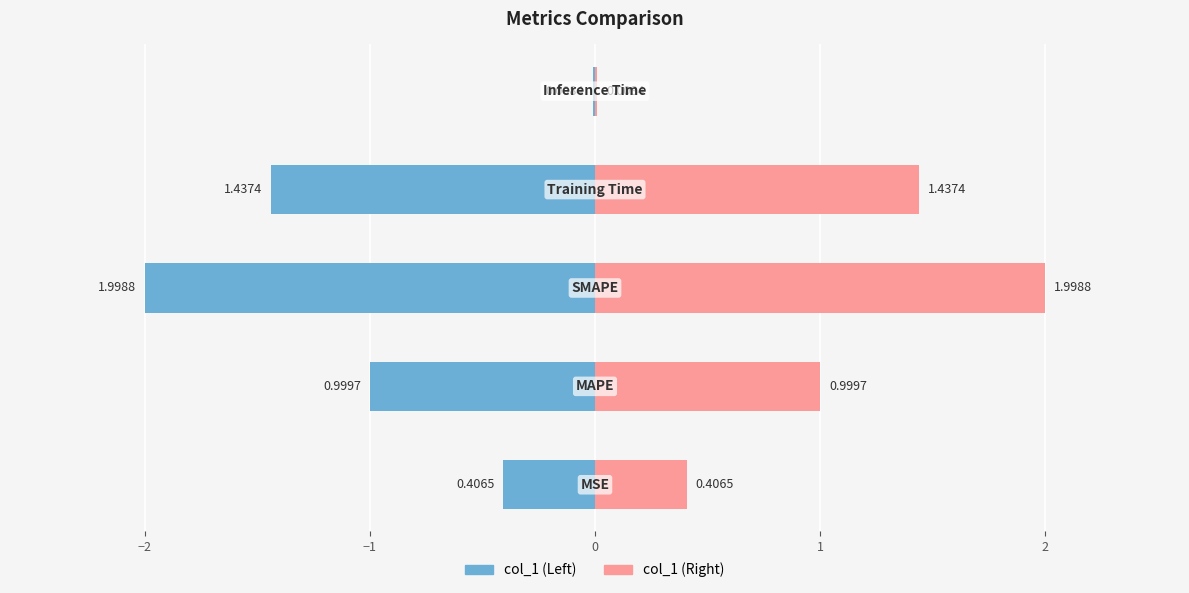

Reading right to left, what are all the values shown in this chart?

0.0	1.4	2.0	1.0	0.4